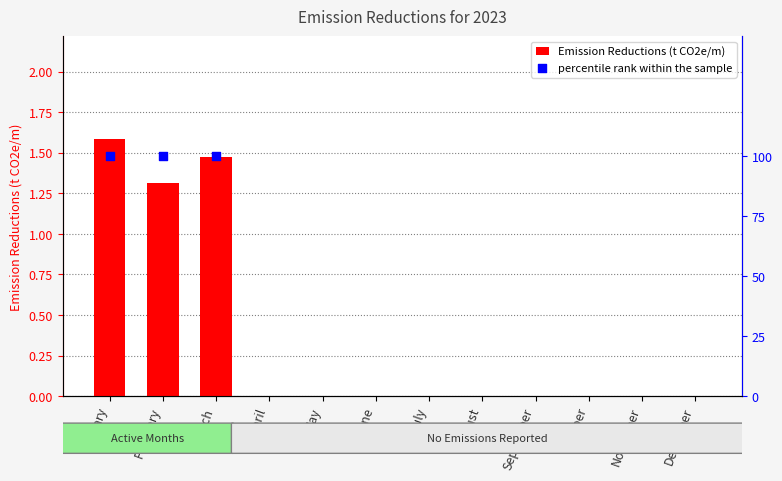

What is the change in value from March to August?

-1.5